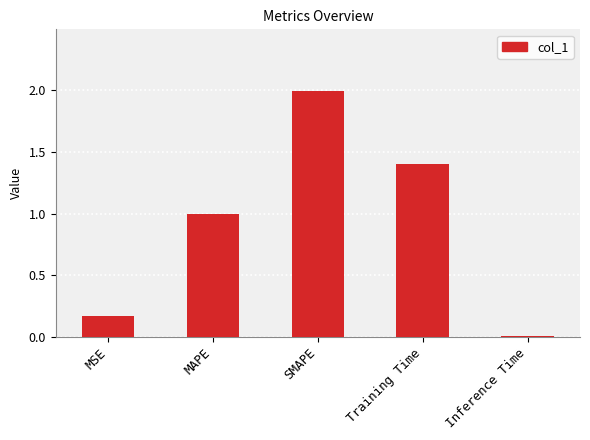

What is the value of the 2nd bar from the left?

1.0